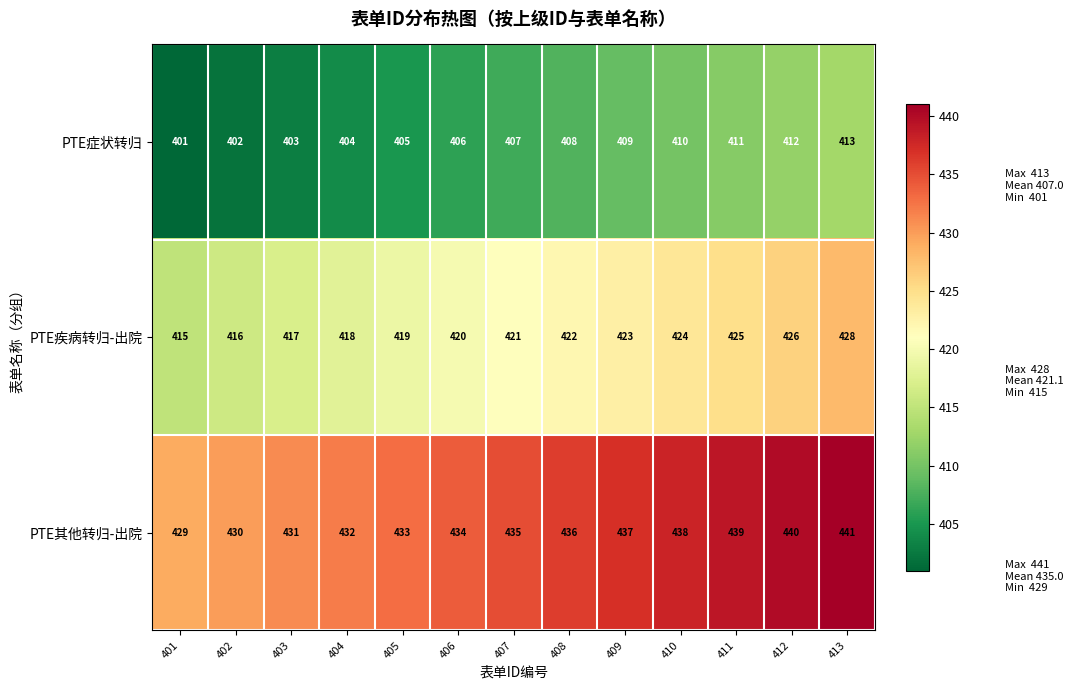

How many data points does each series have?

13